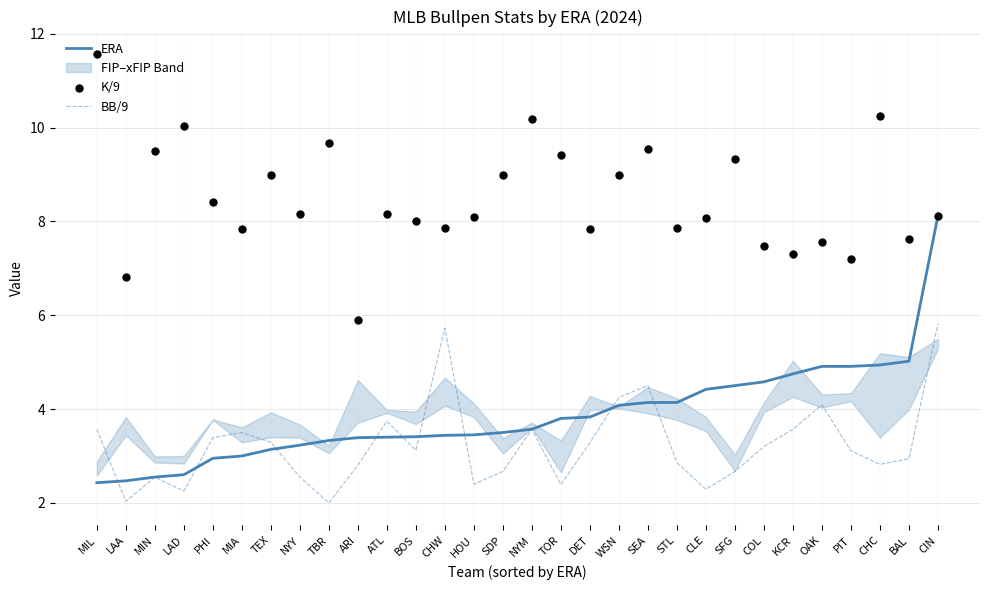

Which series has the widest spread of Y values?

ERA